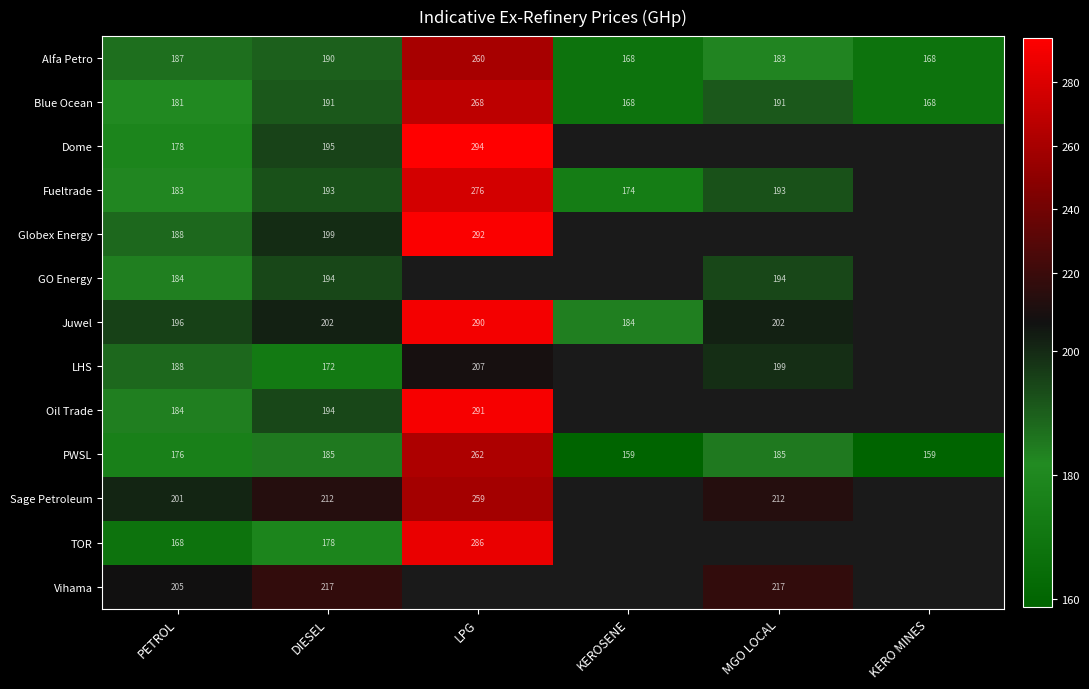

Is the value of Alfa Petro at MGO LOCAL greater than the value of Oil Trade at PETROL?

No